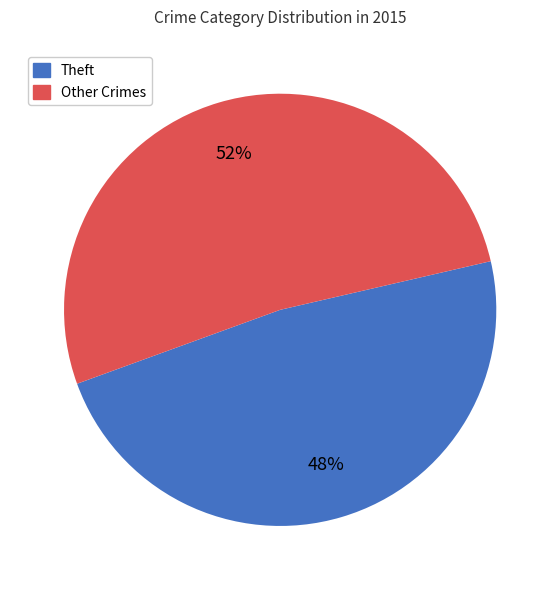

To the nearest percent, what is the average slice percentage?

50%